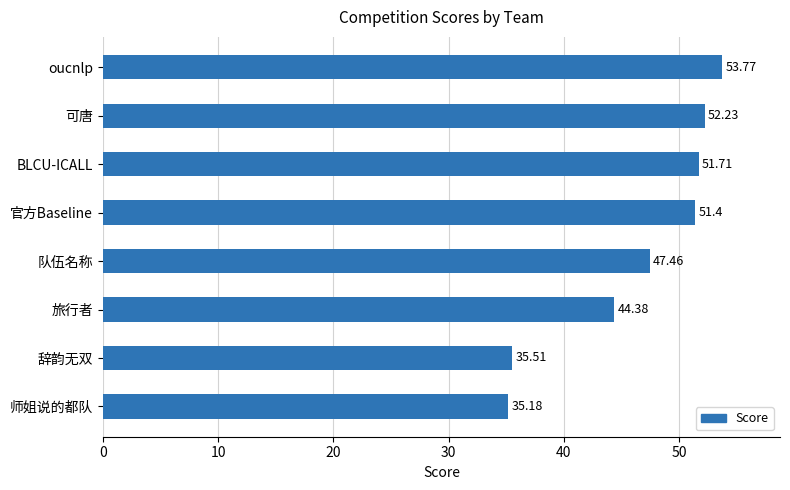

What is the average value?

46.5